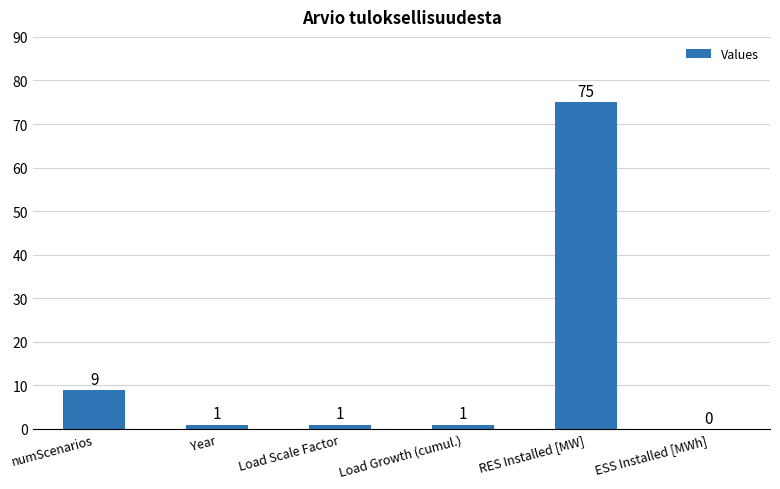

What is the sum of all values?

87